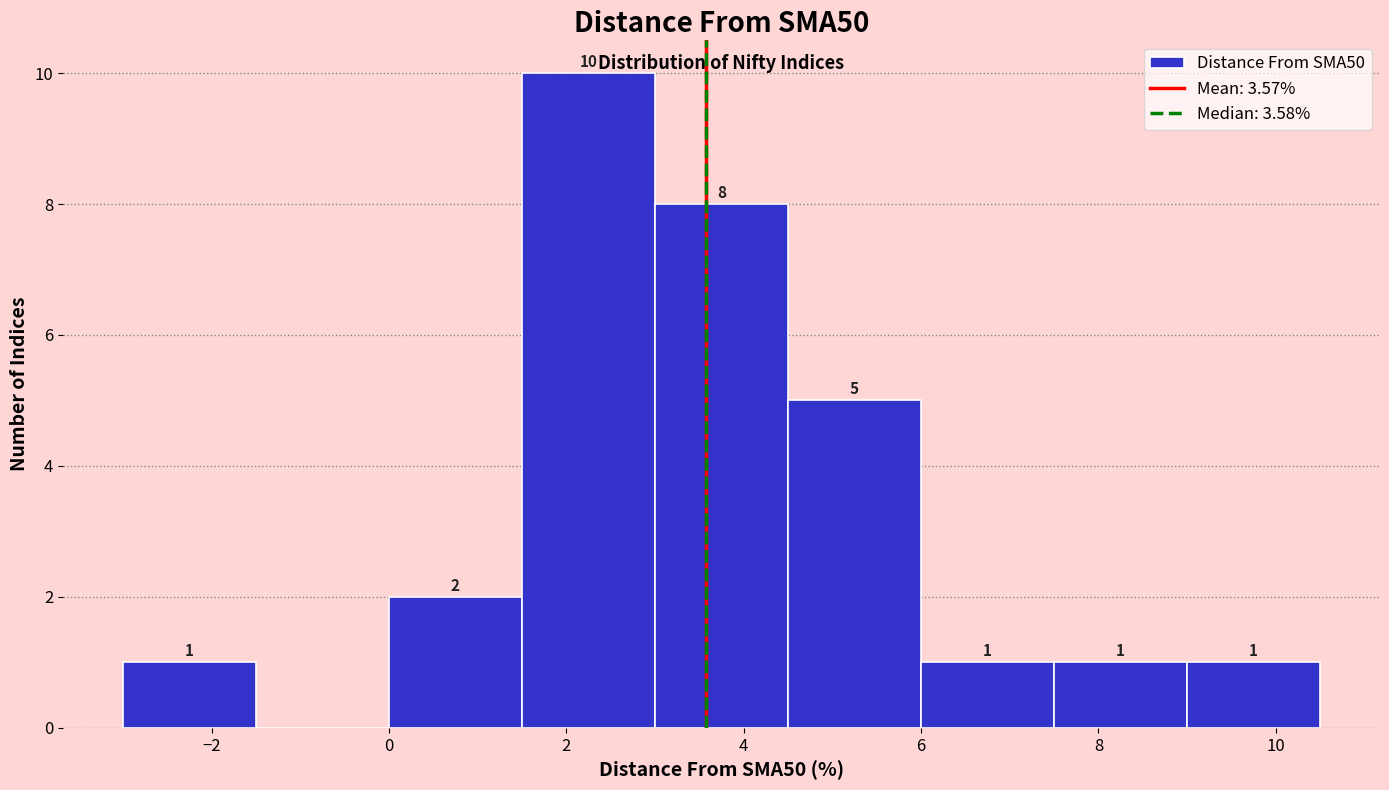

Over which range of the x-axis is the bar tallest?

1.5 to 3.0